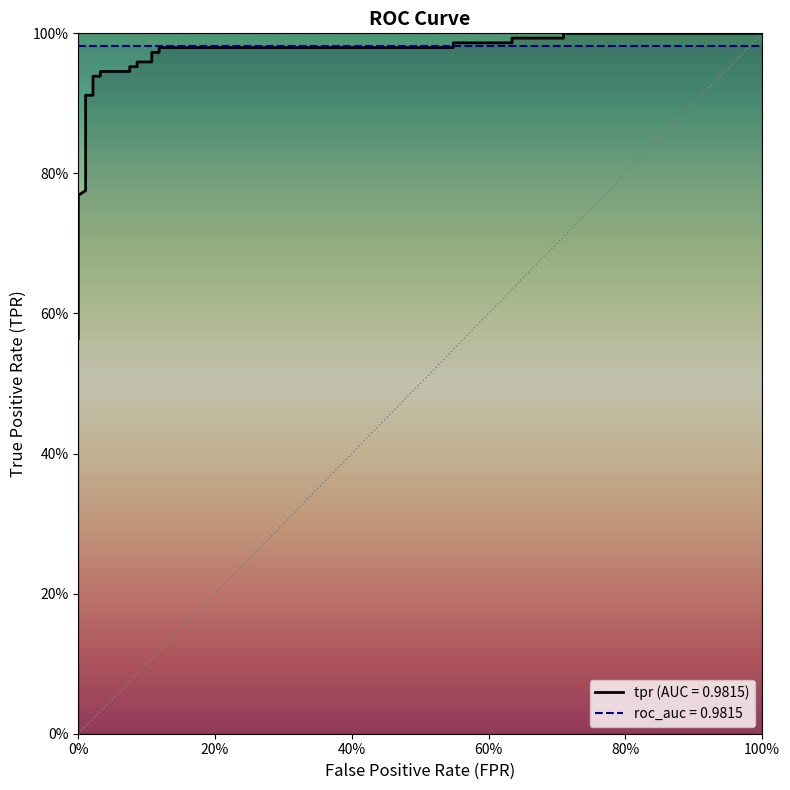

The value of tpr at 14 is 1.0. True or false?

True